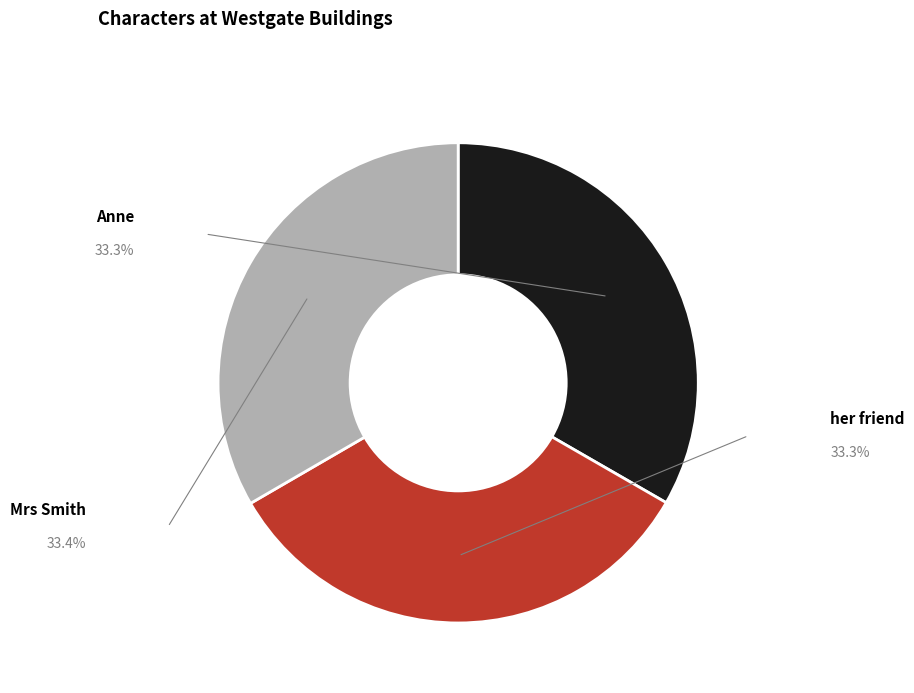

To the nearest percent, what is the combined percentage of her friend and Mrs Smith?

67%